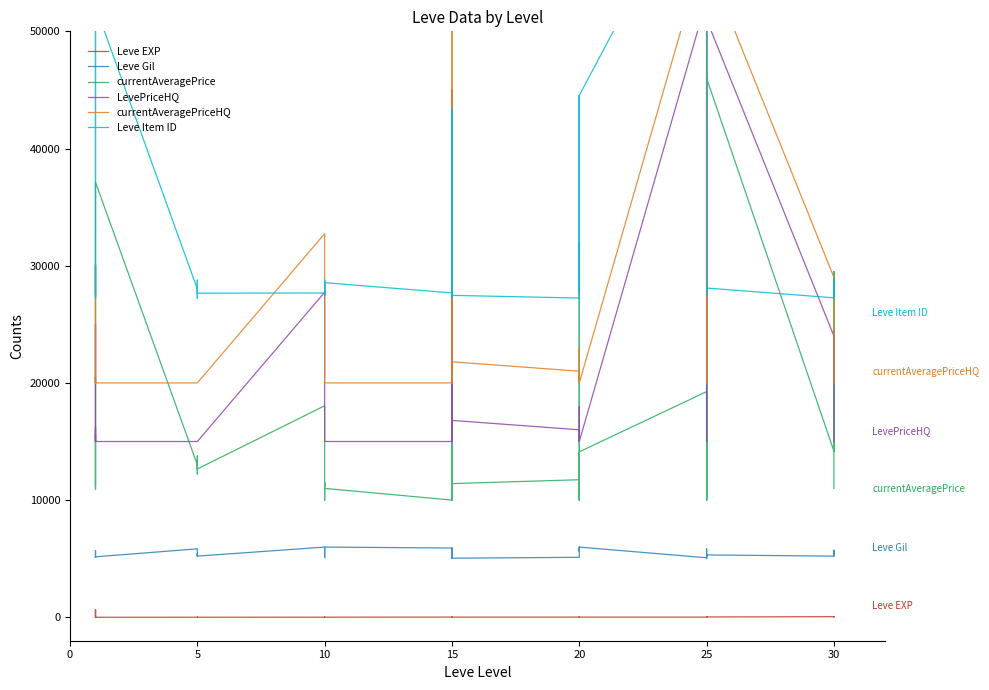

How many distinct data groups are displayed?

6